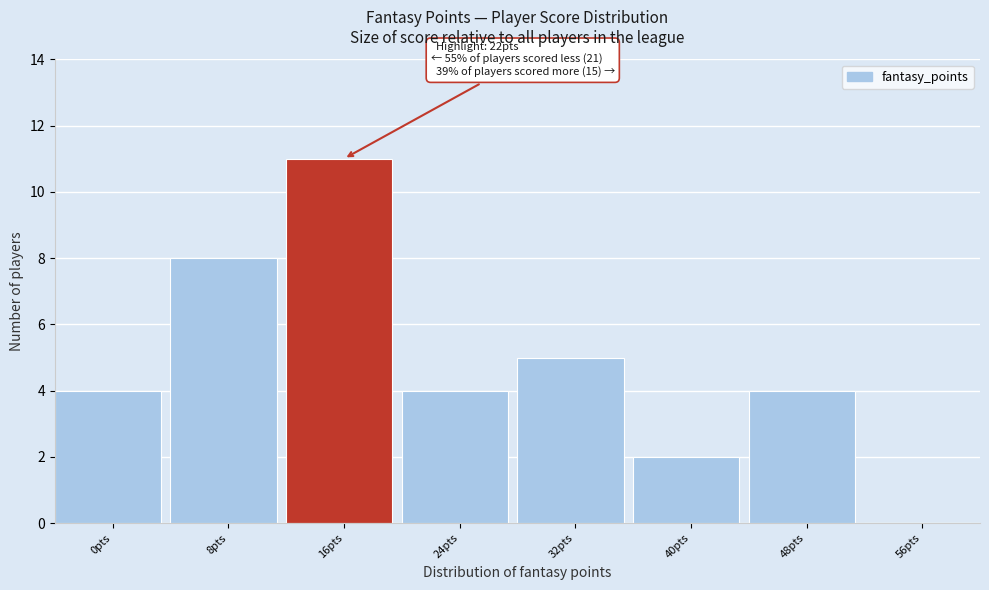

Reading left to right, transcribe all the data shown in this chart.

0pts=4	8pts=8	16pts=11	24pts=4	32pts=5	40pts=2	48pts=4	56pts=0